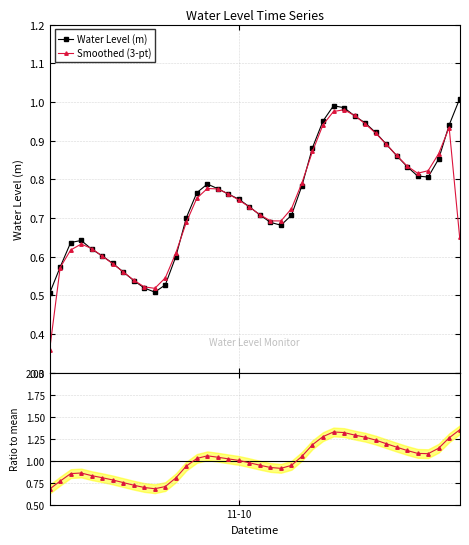

True or false: Water Level (m) has more than 2 points higher than both neighbors.

True